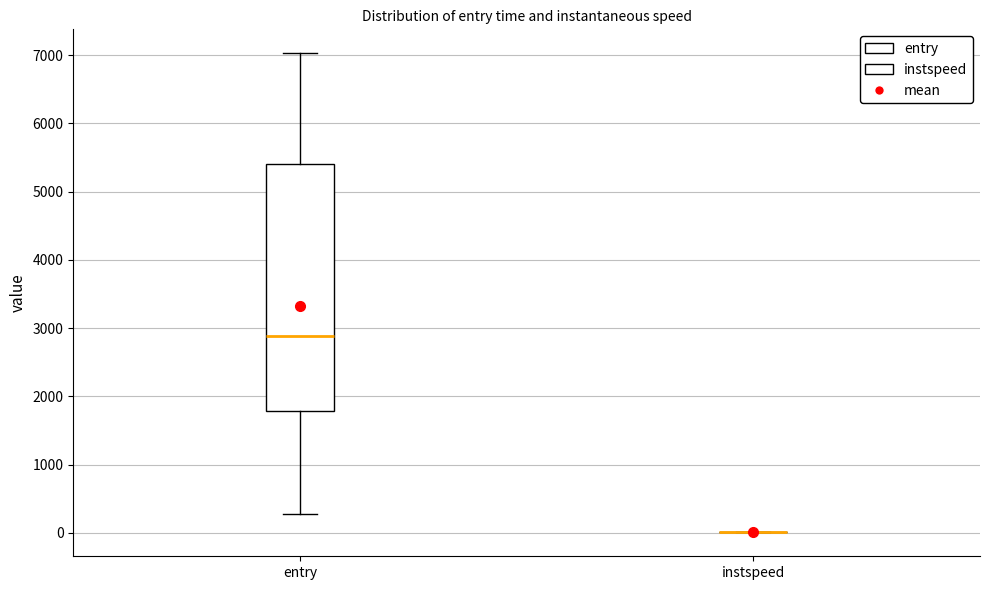

Reading left to right, transcribe this box plot: for each box, give where its median line is, the range the box spans, and where its two whiskers end, as read against the y-axis. The values are not printed on the chart, so give them approximately, as read against the axis.

entry: median 2900, box 1800 to 5400, whiskers 300 to 7000
instspeed: box collapsed to a line at 0, whiskers 0 to 0